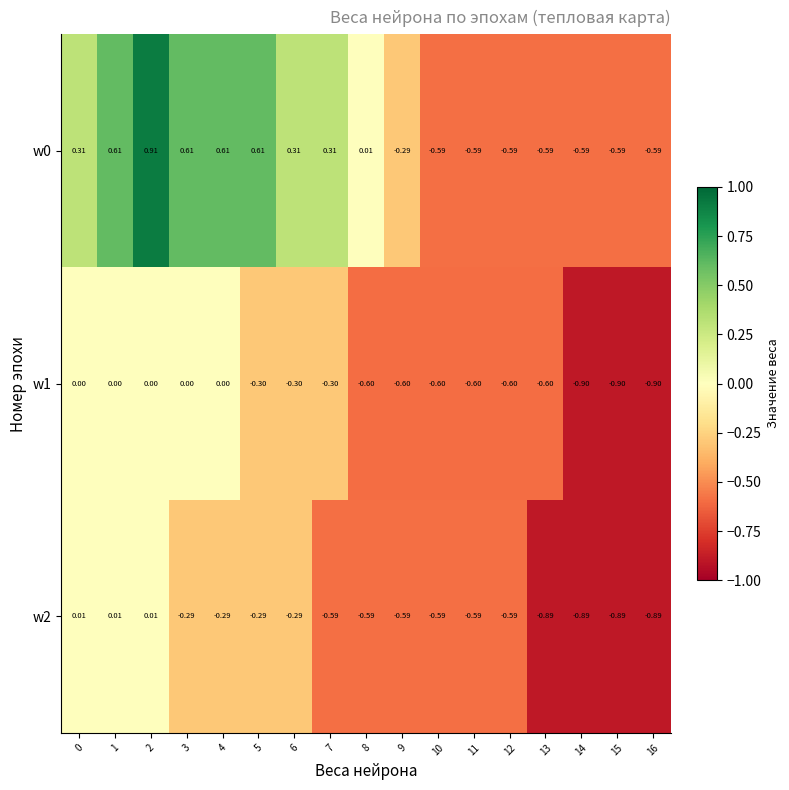

Is the value of w2 at 7 greater than the value of w1 at 1?

No